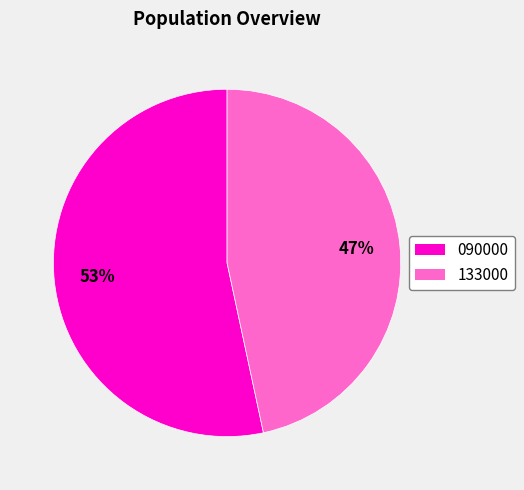

To the nearest percent, what percentage of the pie is 133000?

47%